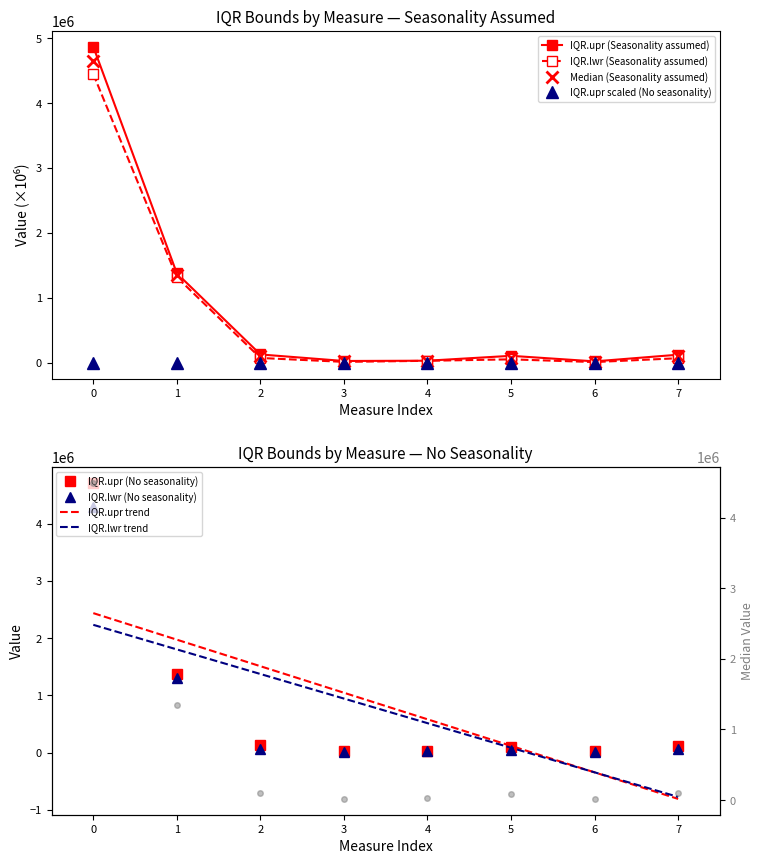

Is it true that Median (Seasonality assumed) equals 4650958.0 at 0?

True